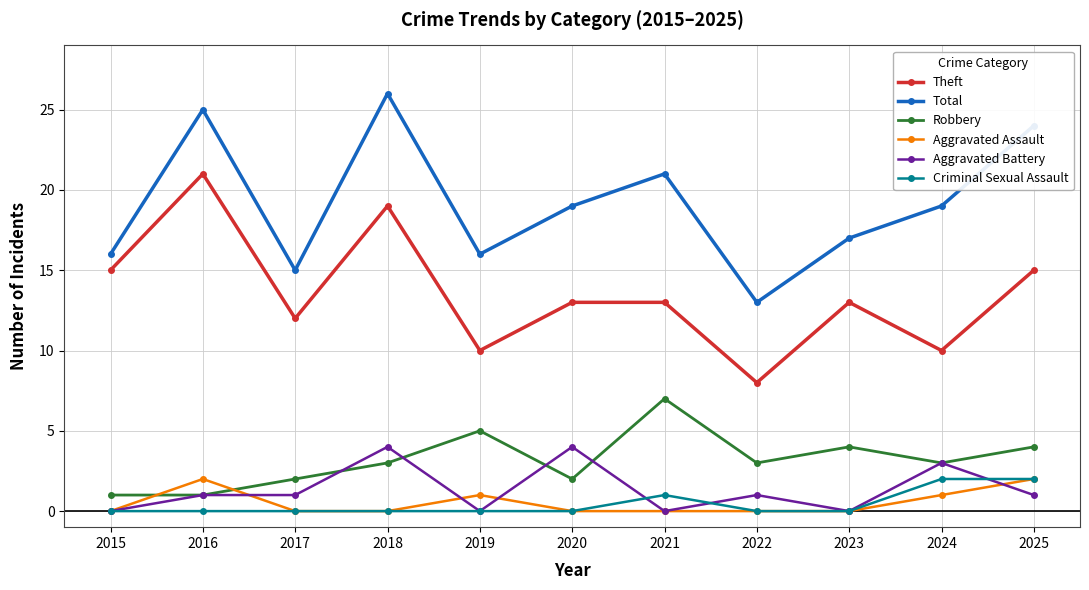

What is the difference between the maximum and minimum values in the Total series?

13